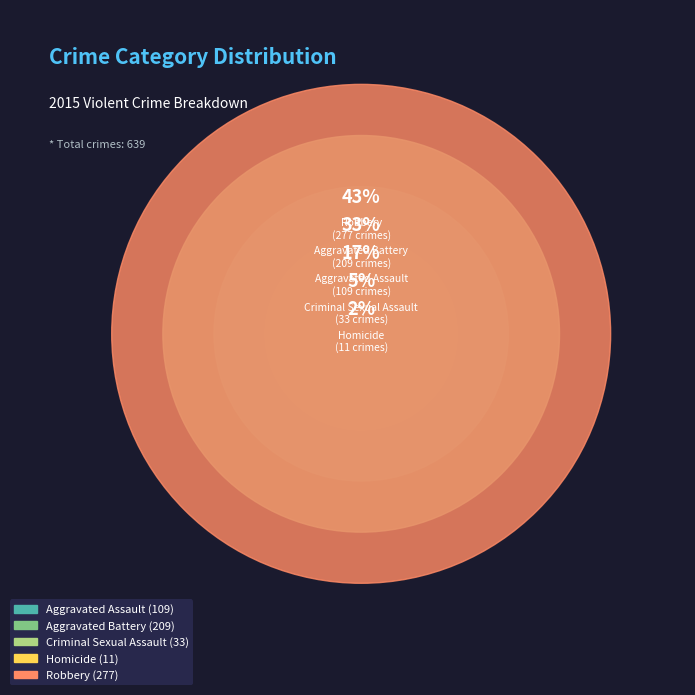

Rank the categories by value from highest to lowest.

Robbery, Aggravated Battery, Aggravated Assault, Criminal Sexual Assault, Homicide